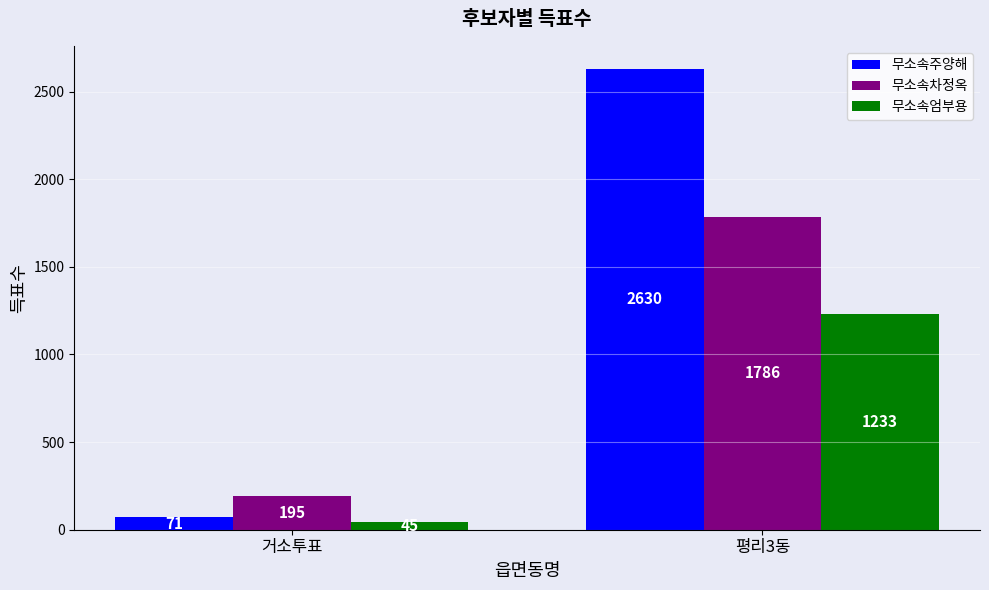

Reading right to left, transcribe all the data shown in this chart.

무소속주양해: 평리3동=2630	거소투표=71
무소속차정옥: 평리3동=1786	거소투표=195
무소속엄부용: 평리3동=1233	거소투표=45